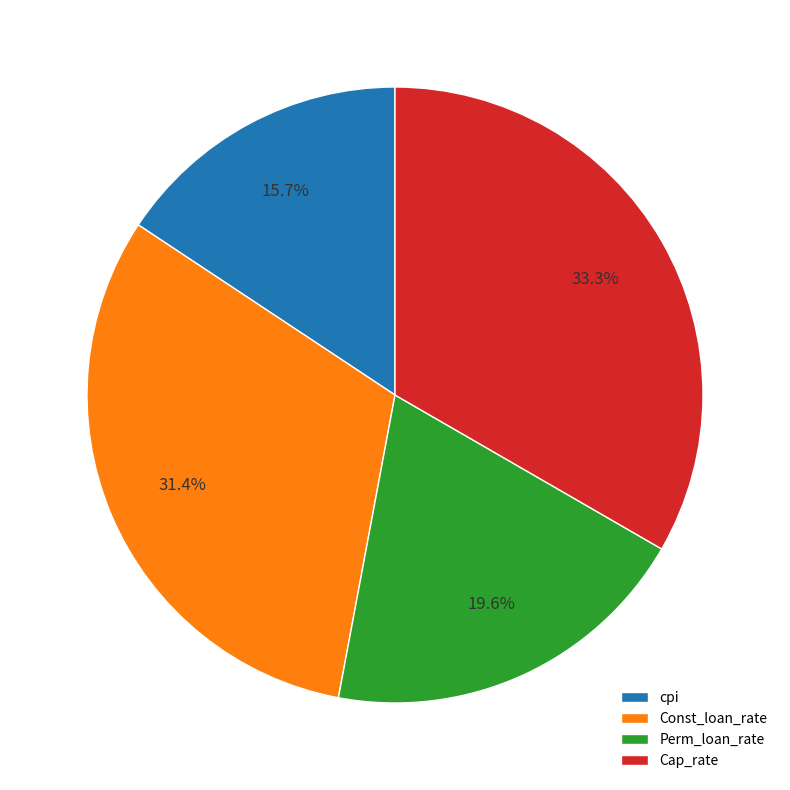

Does Perm_loan_rate account for over 50% of the chart?

No